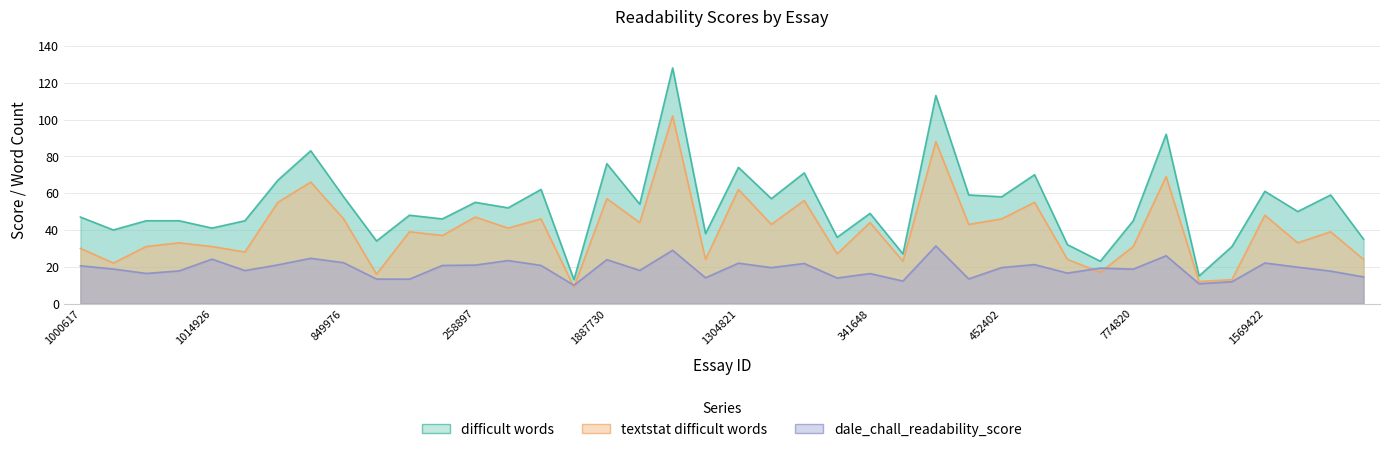

What is the sum of all dale_chall_readability_score values?

758.8